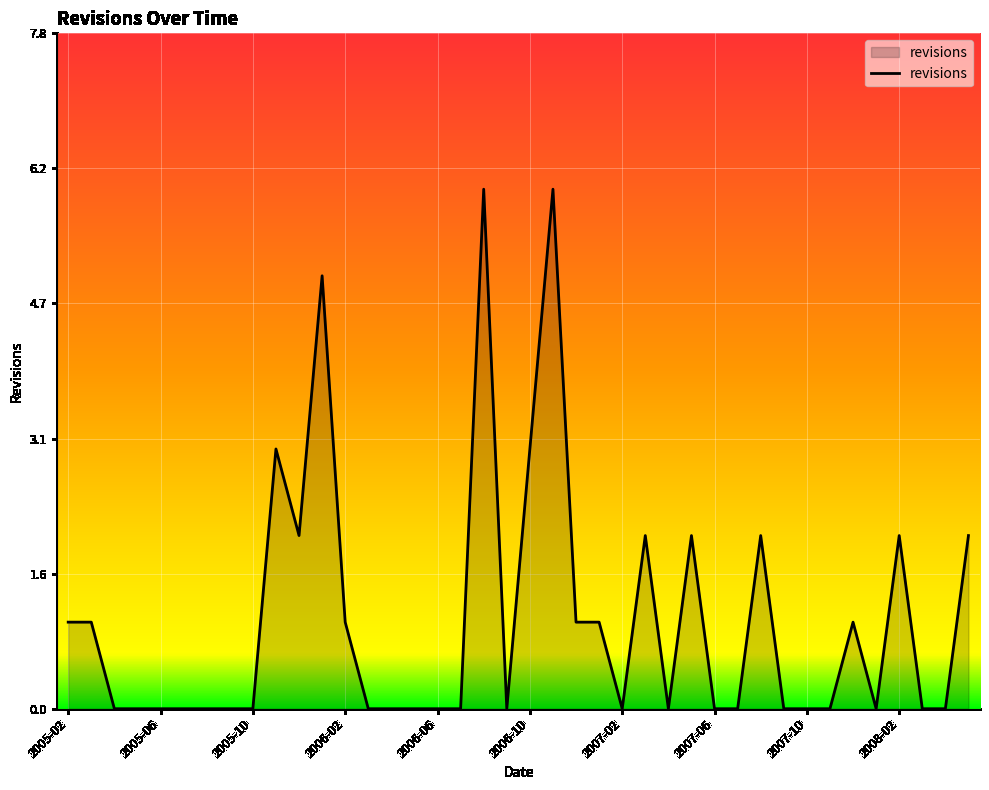

What is the greatest value displayed?

6